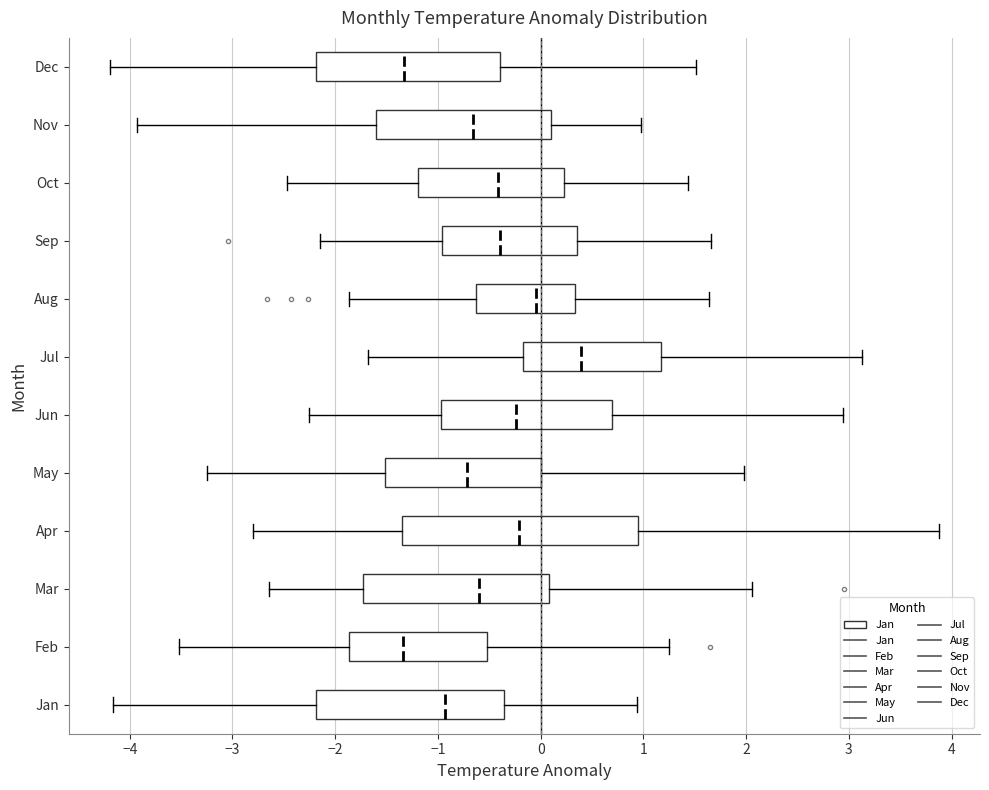

Which box is the widest, from its left edge to its right edge?

Apr